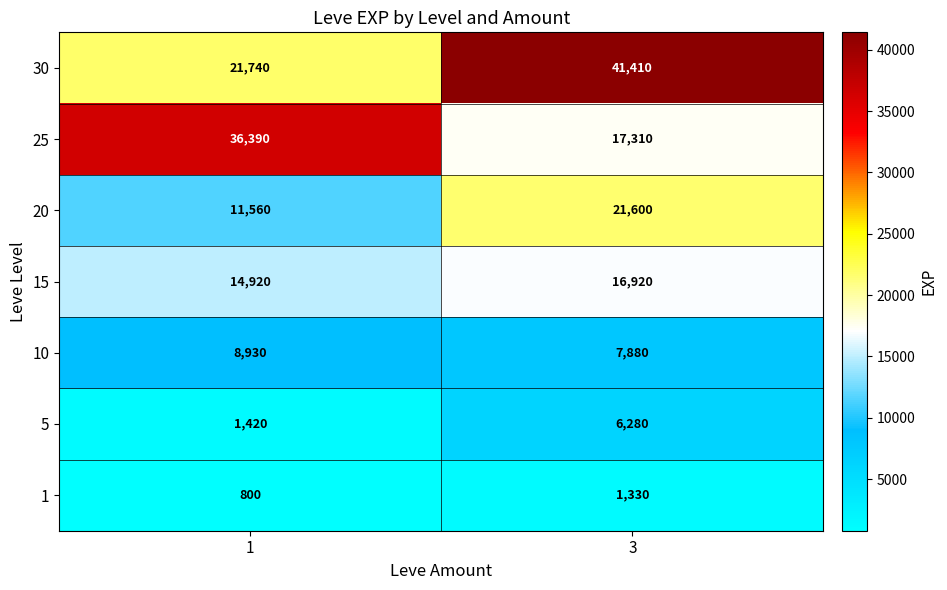

List the series in order of their peak value, highest first.

30, 25, 20, 15, 10, 5, 1